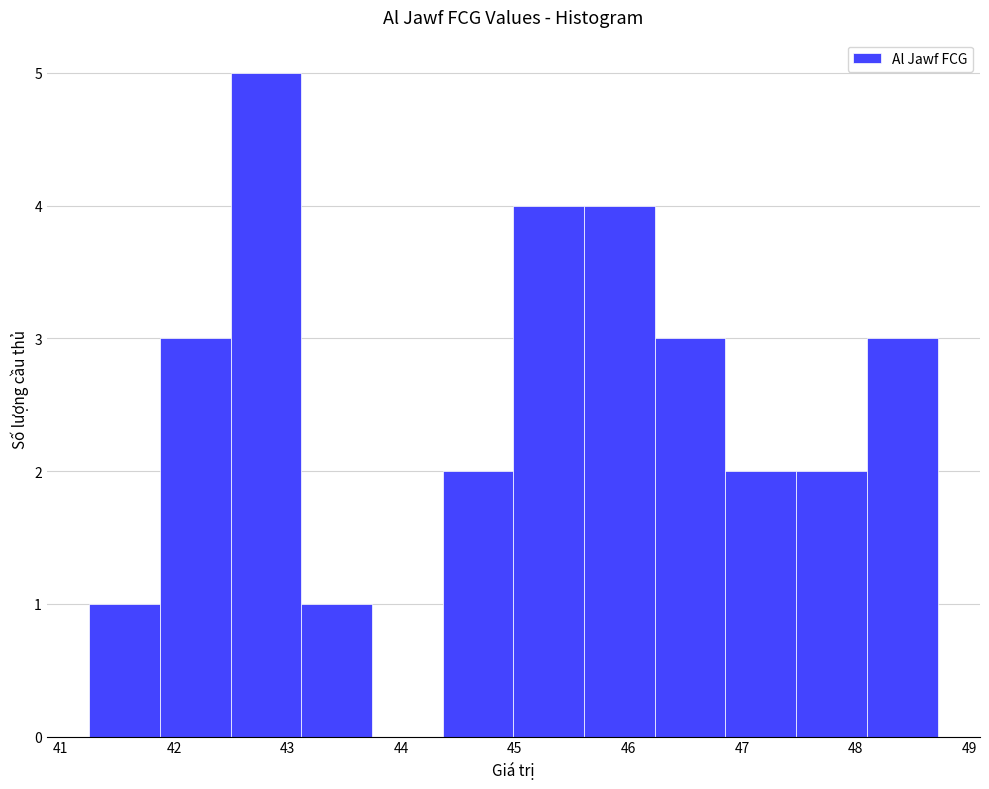

Which range on the x-axis has the tallest bar?

42.5 to 43.1